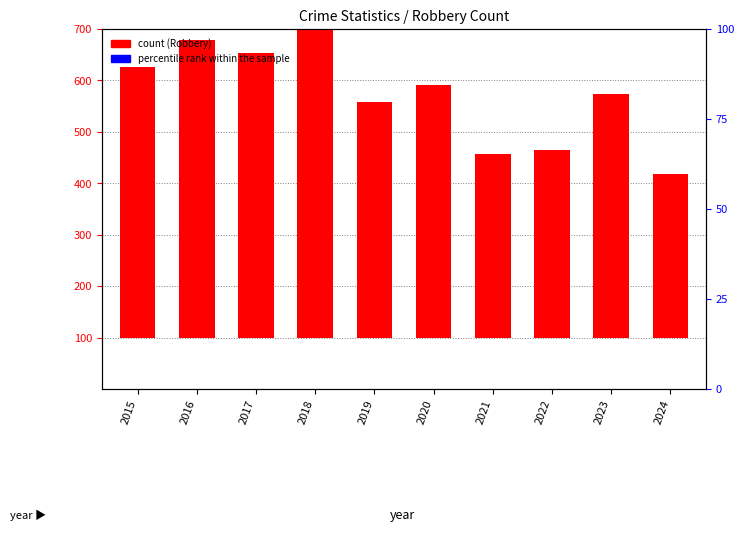

At which category is the sum across all series the highest?

2018